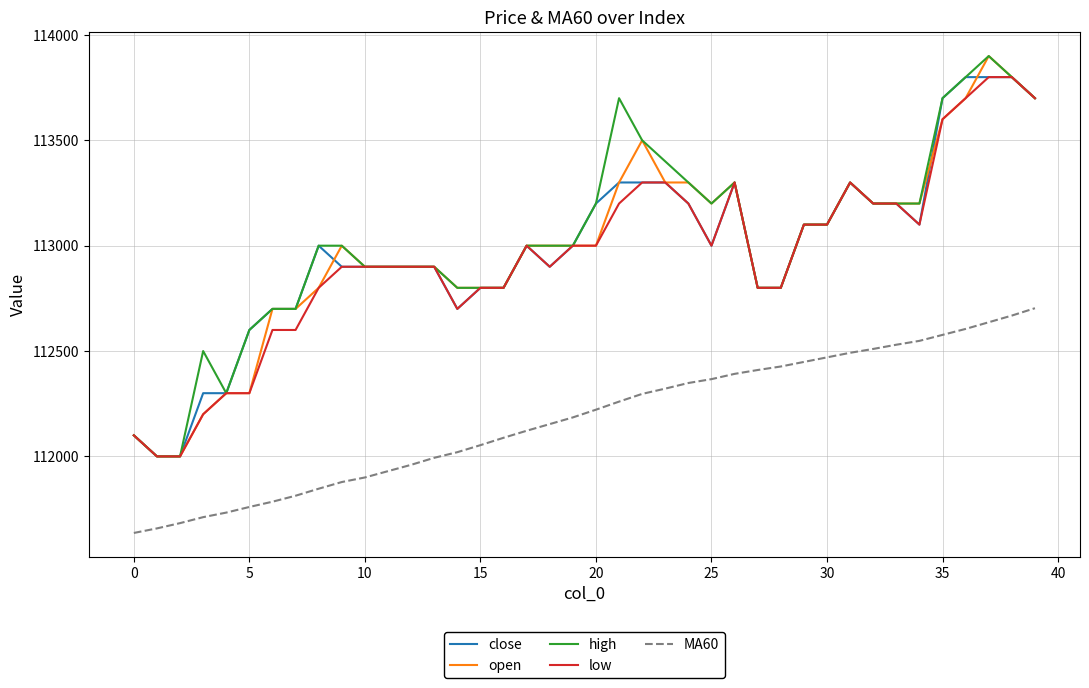

What is the highest value of the open series?

113900.0